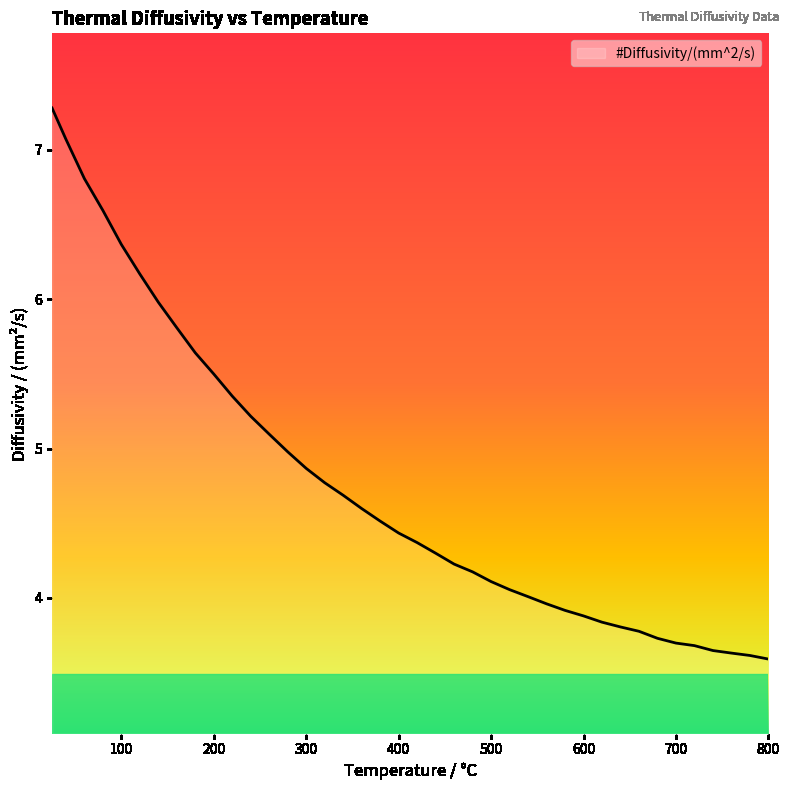

What is the maximum value shown in the chart?

7.3